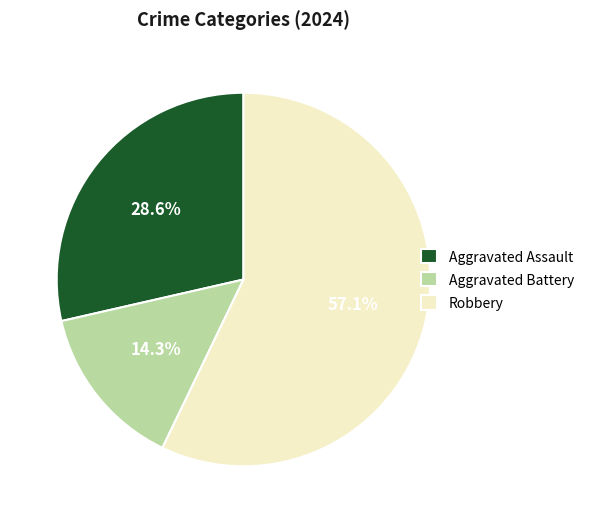

How many slices are in this pie chart?

3